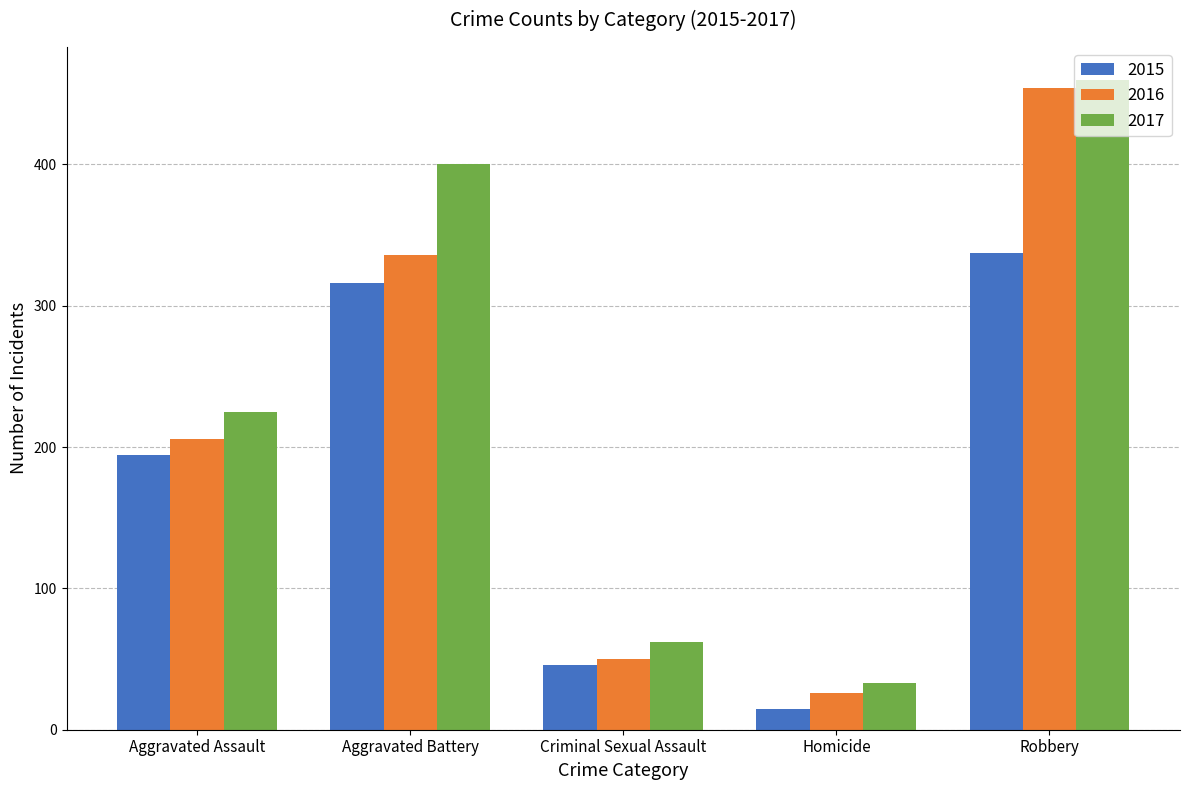

At which label does 2017 reach its minimum?

Homicide